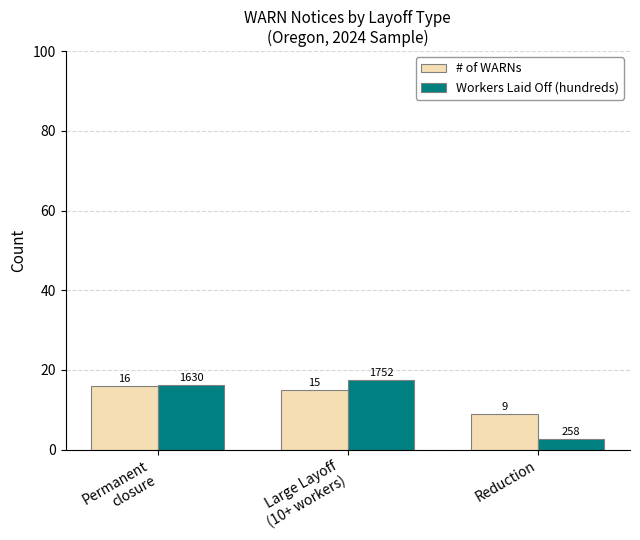

At which label does # of WARNs first exceed 15?

Permanent
closure